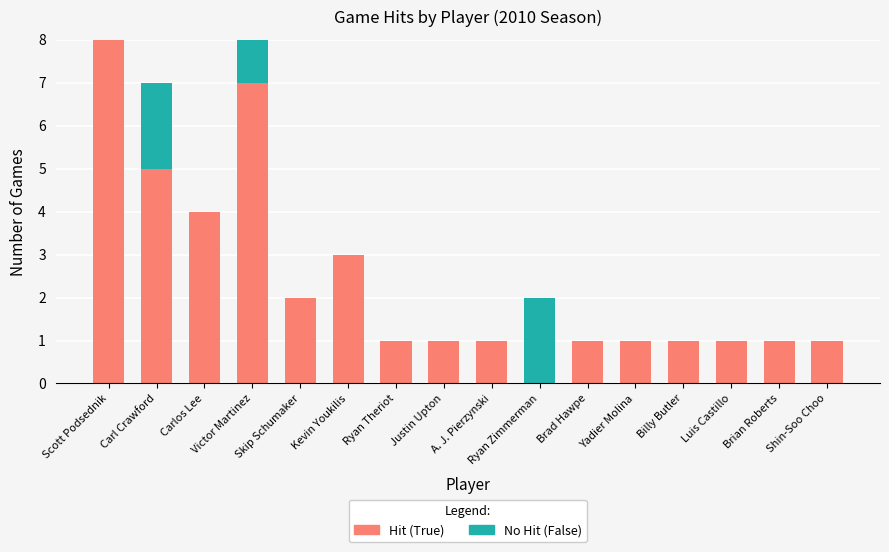

Count the number of data series in this chart.

2